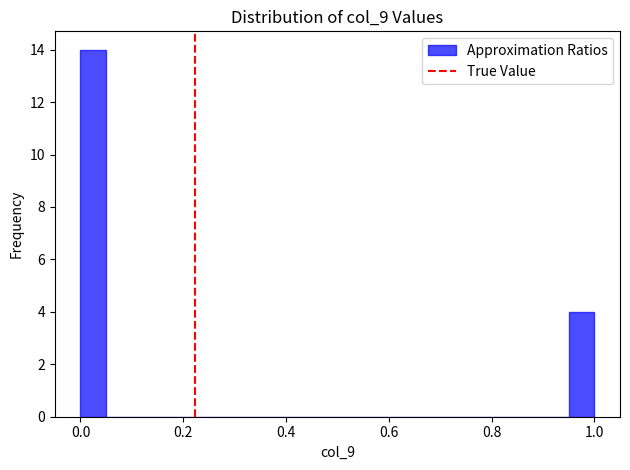

Around what value on the x-axis is the tallest bar? Give the approximate position of its centre, as read against the axis.

0.02